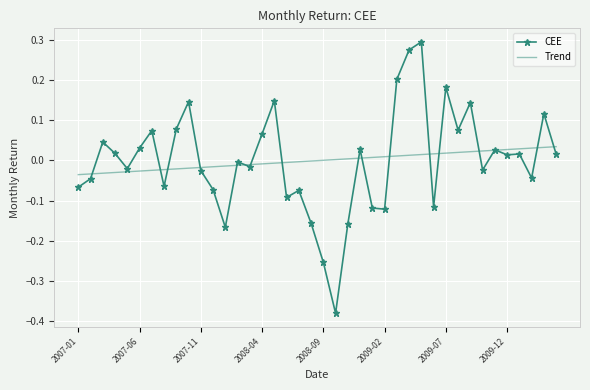

How many values in the CEE series are below 0?

20